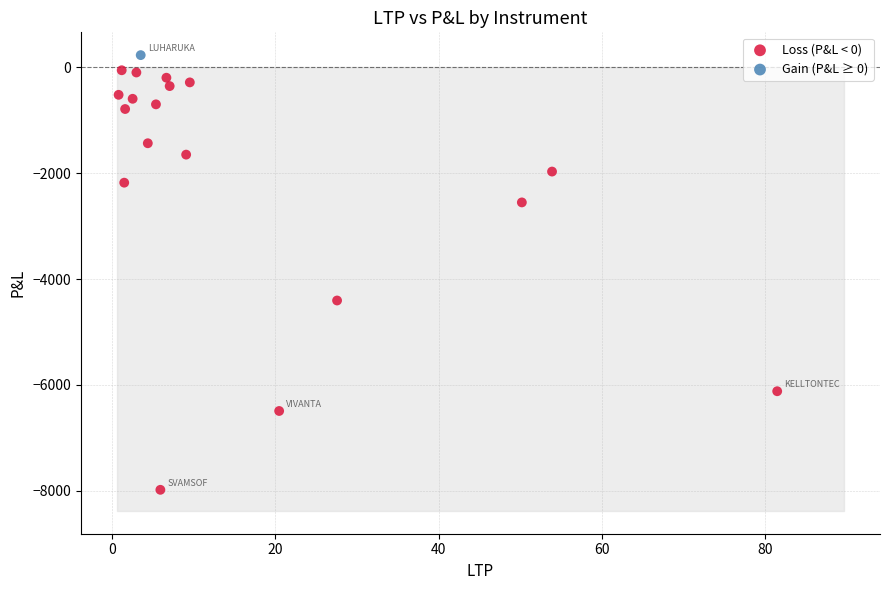

What are all the series names shown in the legend?

Loss (P&L < 0), Gain (P&L ≥ 0)